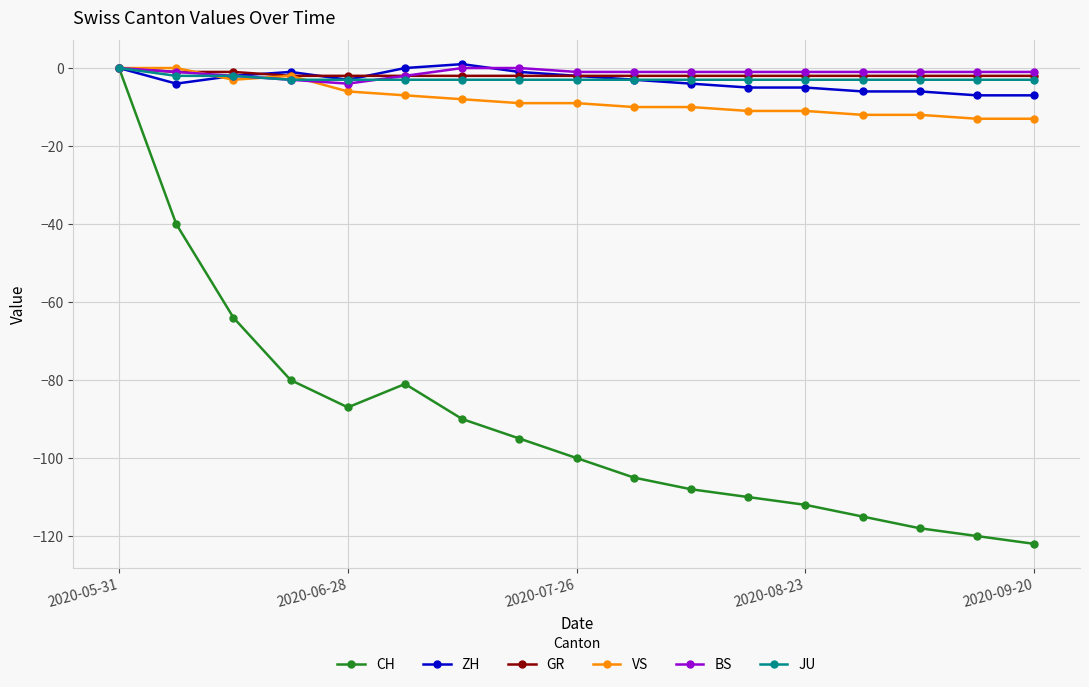

Which series has the largest range (max minus min)?

CH